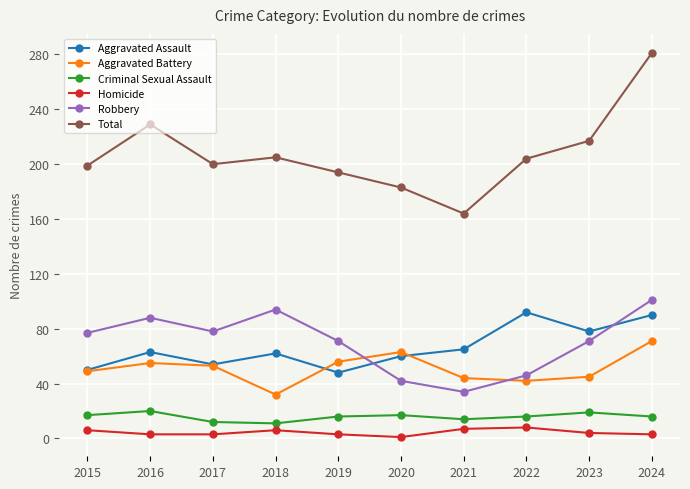

Which series has the largest range (max minus min)?

Total